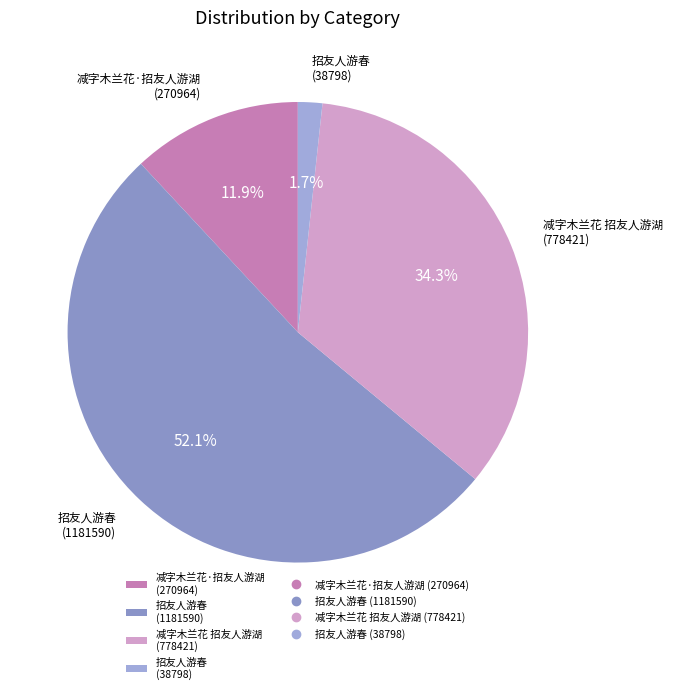

Combined, do 招友人游春 (1181590) and 招友人游春 (38798) account for over 50%?

Yes